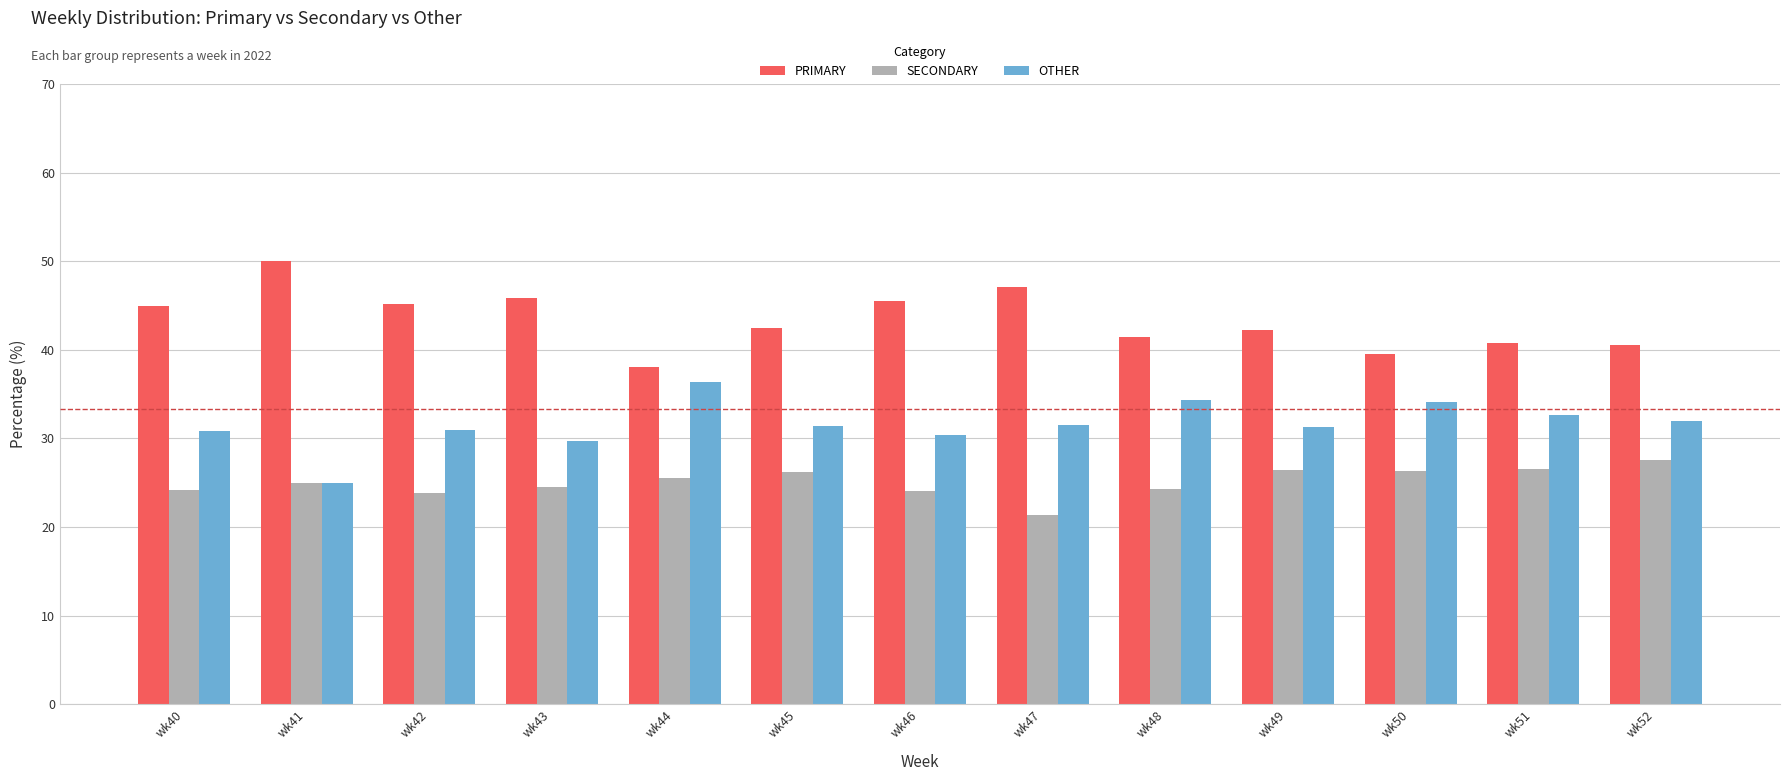

How many bars are there in total?

39